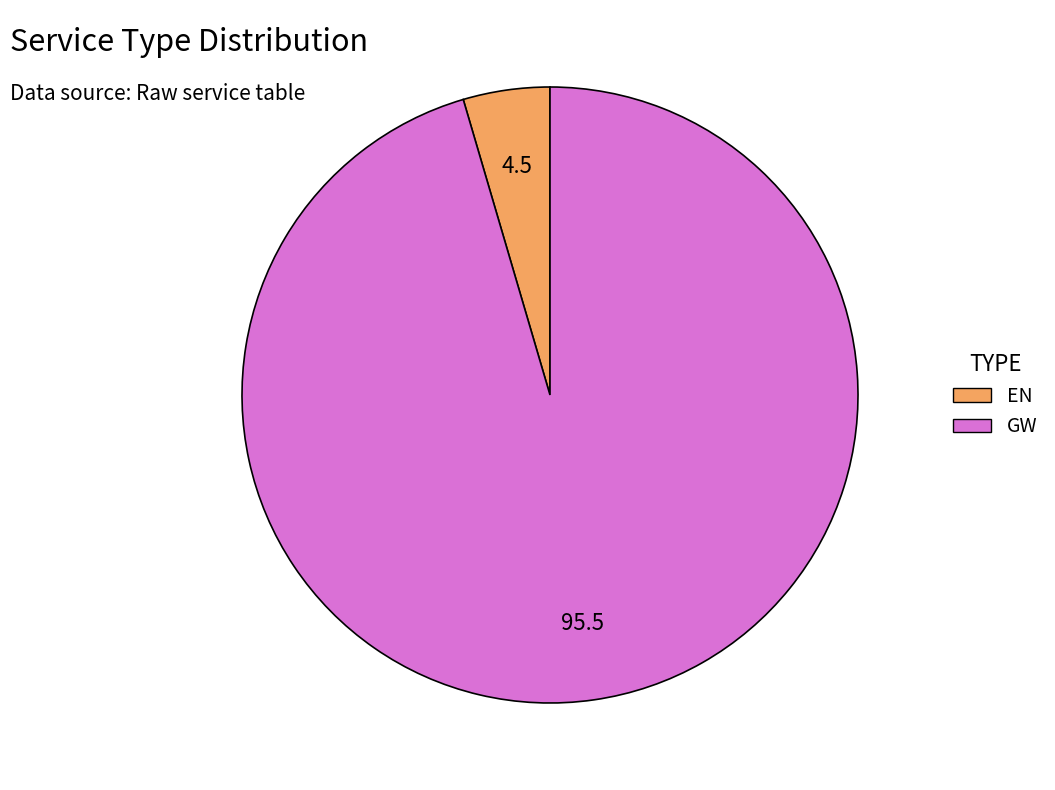

Count the number of slices in the pie.

2